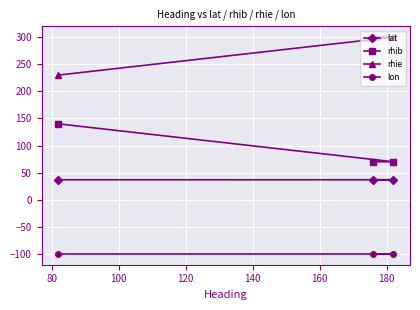

What are all the series names shown in the legend?

lat, rhib, rhie, lon